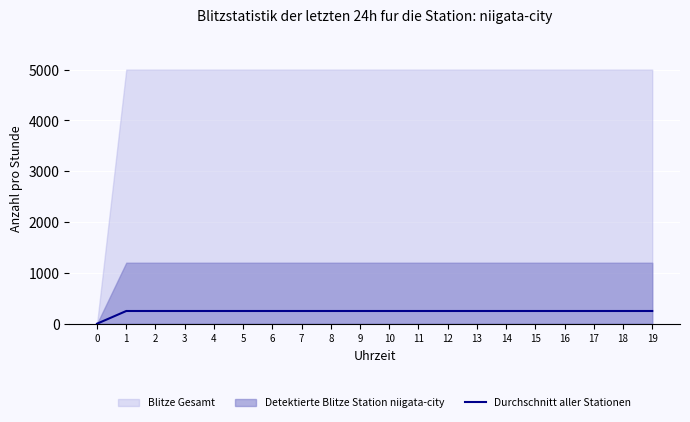

The value of Durchschnitt aller Stationen at 3 is 250. True or false?

True